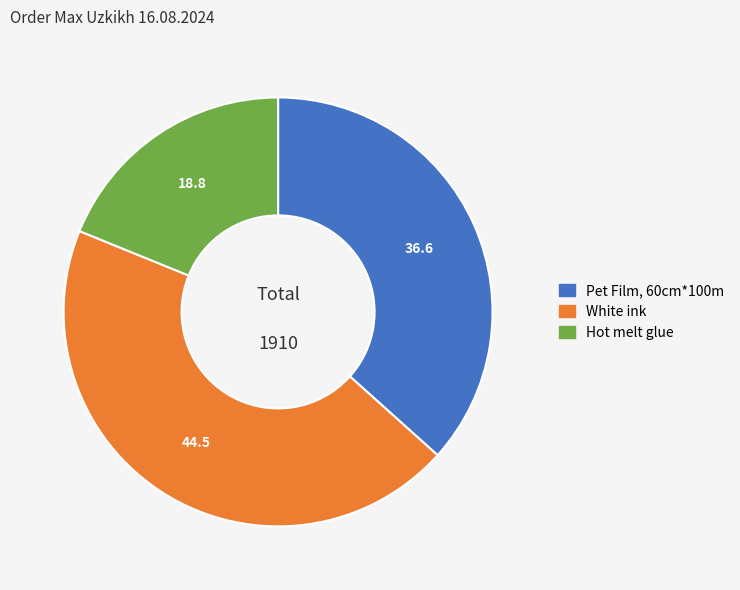

Is the sum of Pet Film, 60cm*100m and Hot melt glue greater than half?

Yes